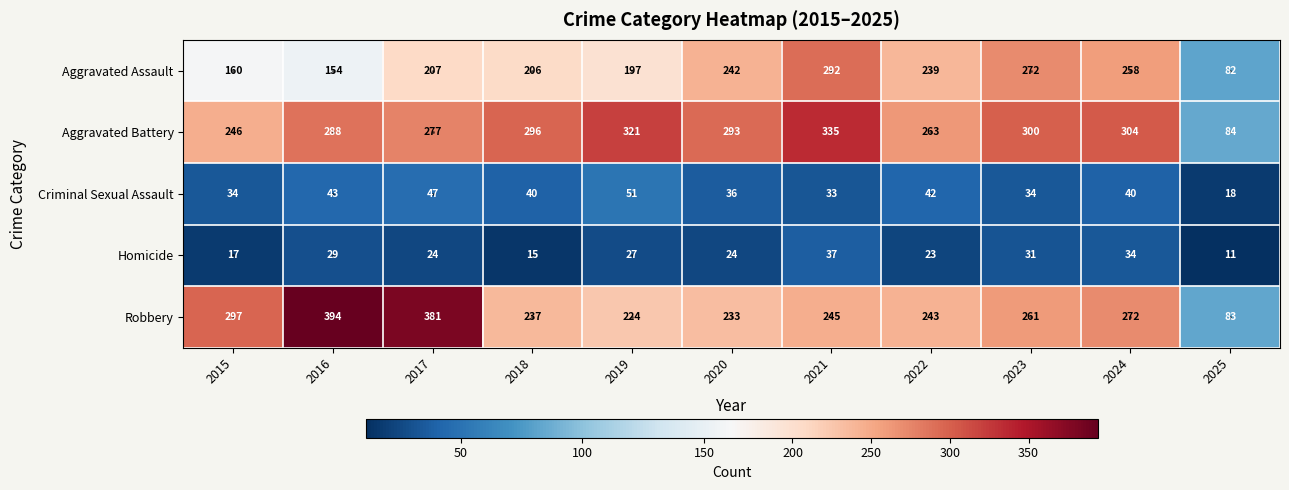

What is the average value of the Criminal Sexual Assault series?

38